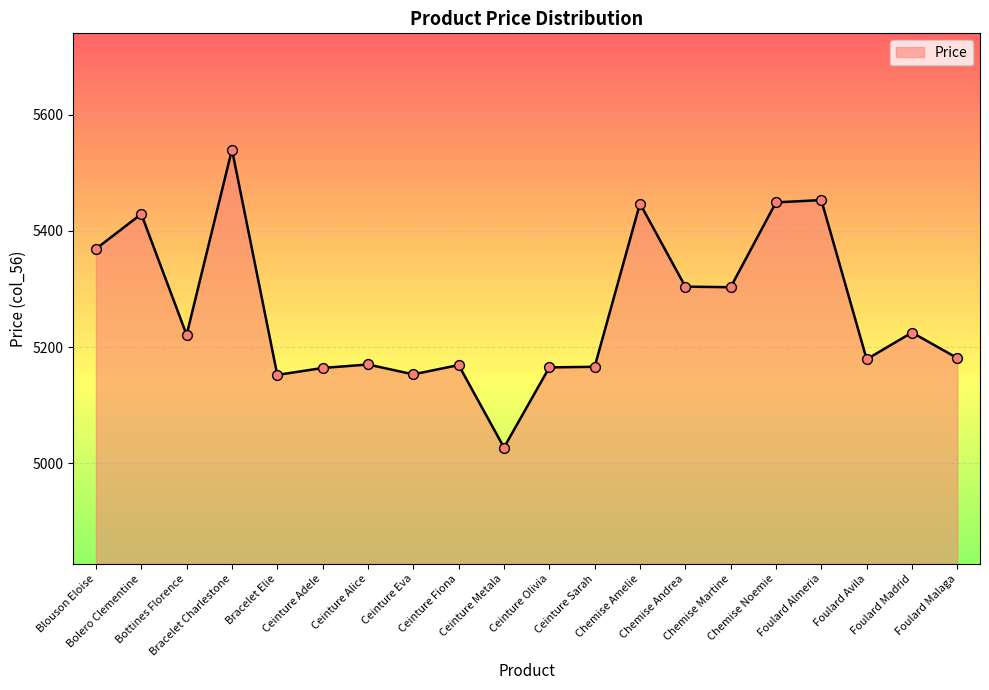

Which has a higher value, Blouson Eloise or Bottines Florence?

Blouson Eloise